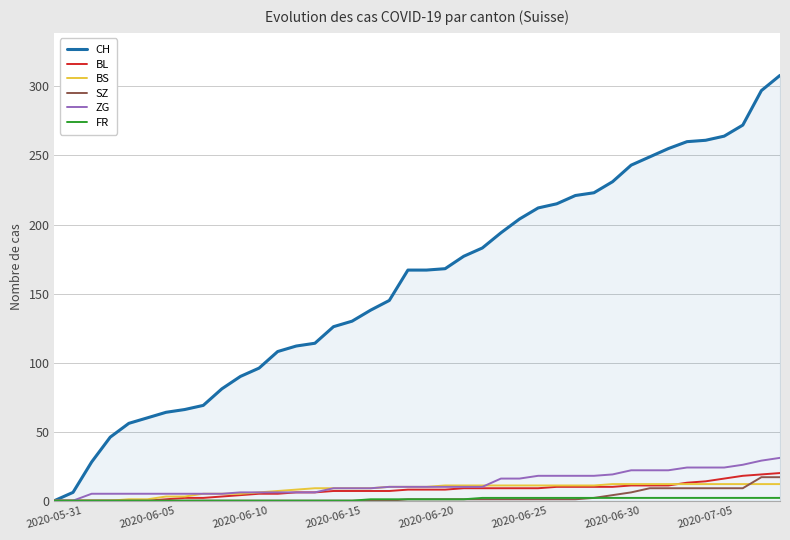

Which series has the largest total across all categories?

CH